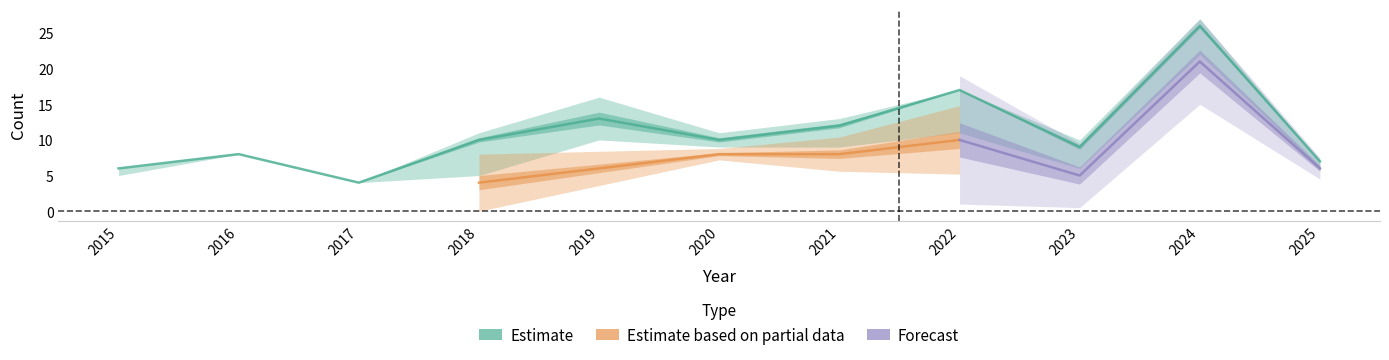

The value of Total at 2022 is 9. True or false?

False